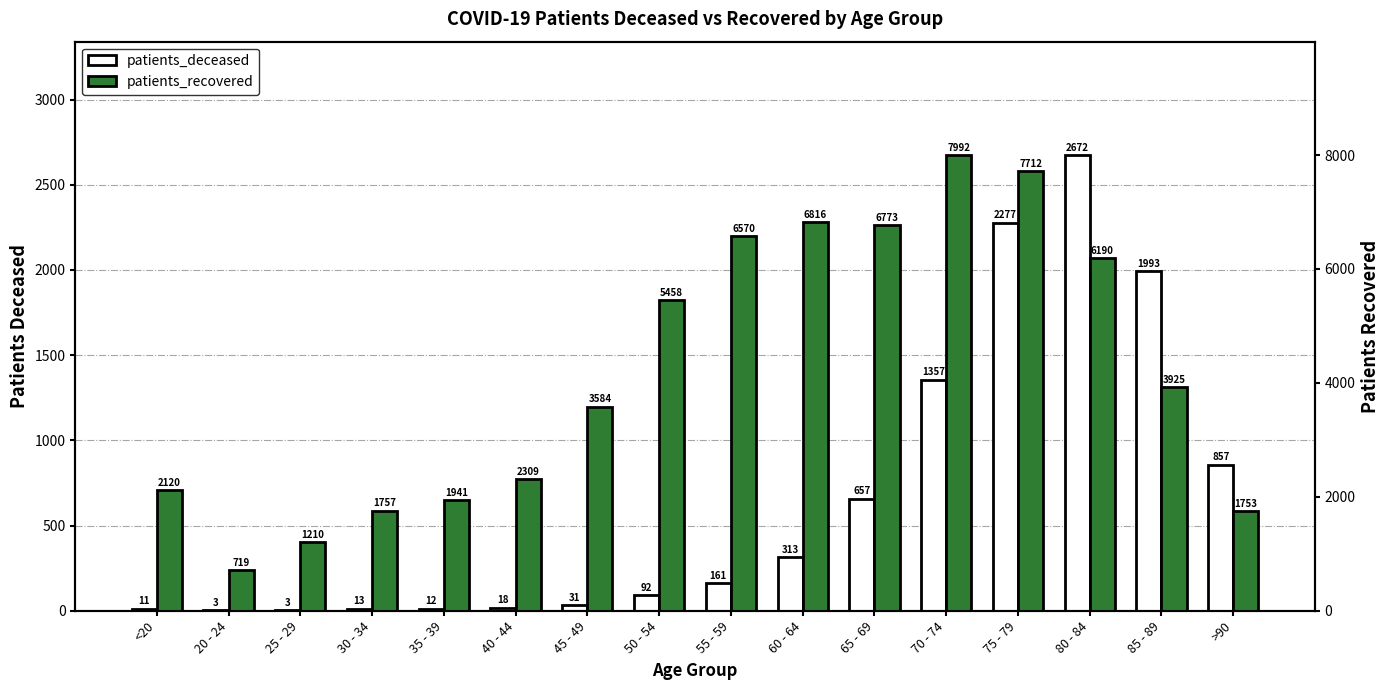

Is it true that patients_deceased equals 18 at 40 - 44?

True